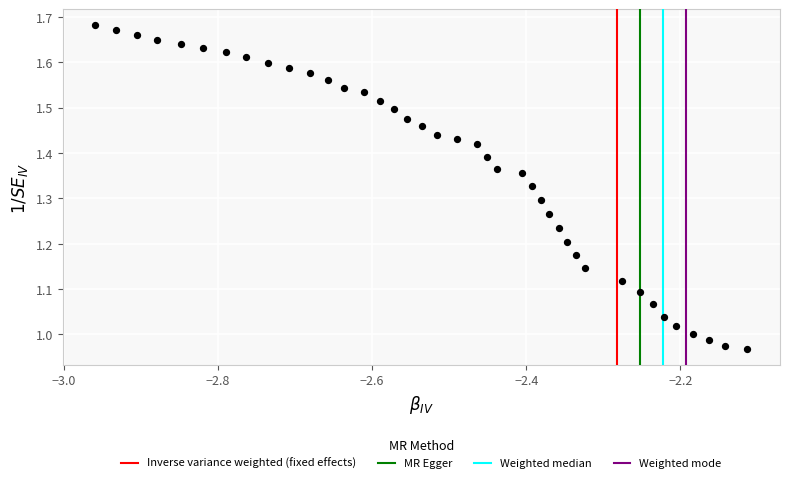

What is the range of X values (max minus min)?

0.8